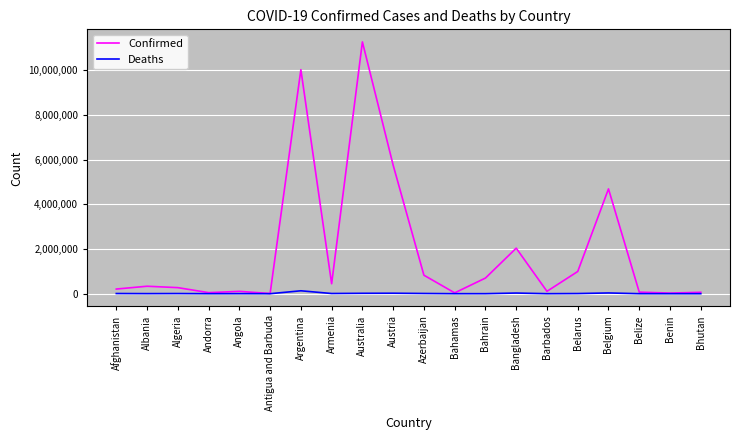

Rank the series by their maximum value, from highest to lowest.

Confirmed, Deaths